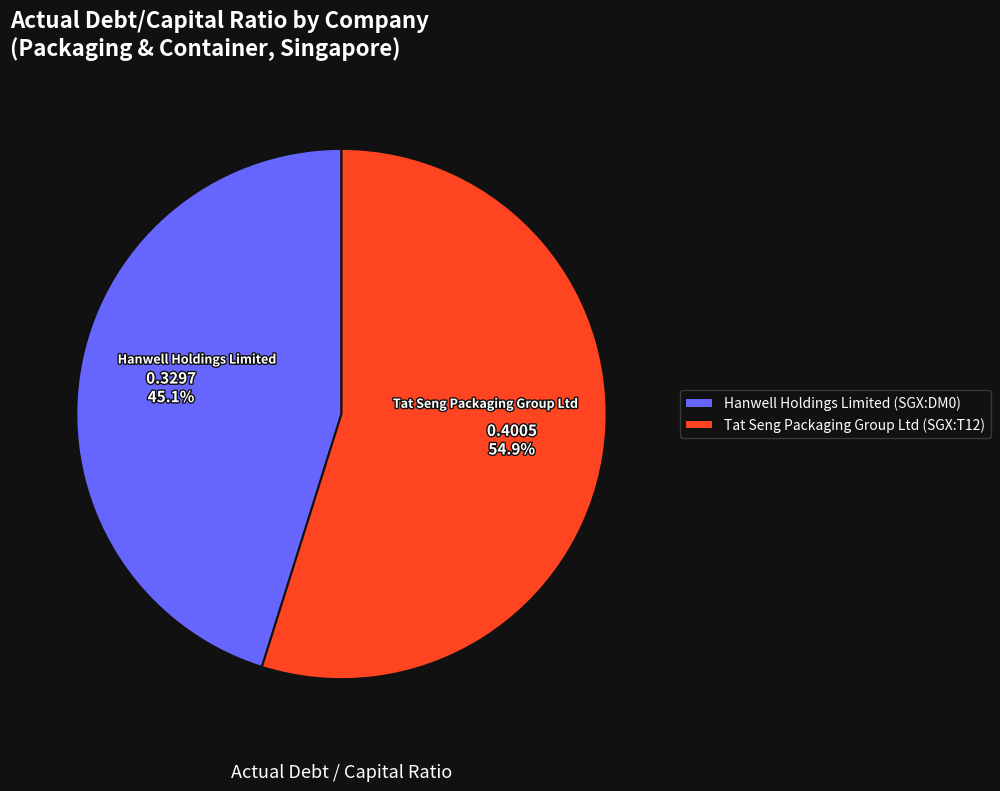

Which has a higher value, Tat Seng Packaging Group Ltd (SGX:T12) or Hanwell Holdings Limited (SGX:DM0)?

Tat Seng Packaging Group Ltd (SGX:T12)